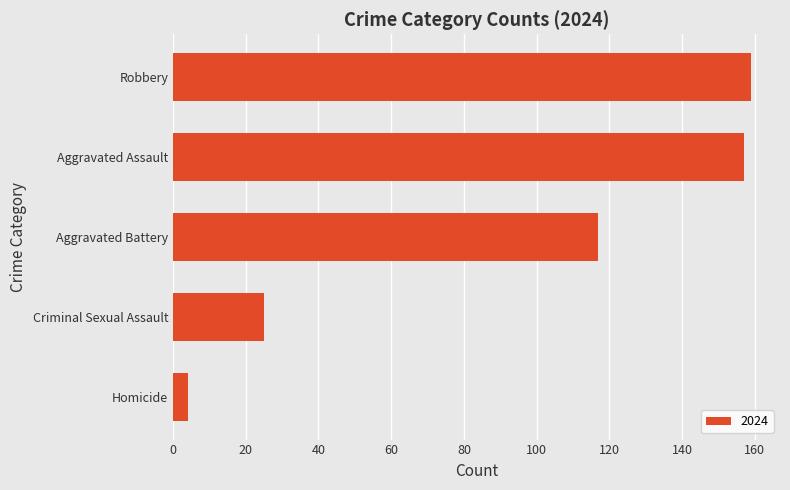

The value at Aggravated Battery is 12. True or false?

False